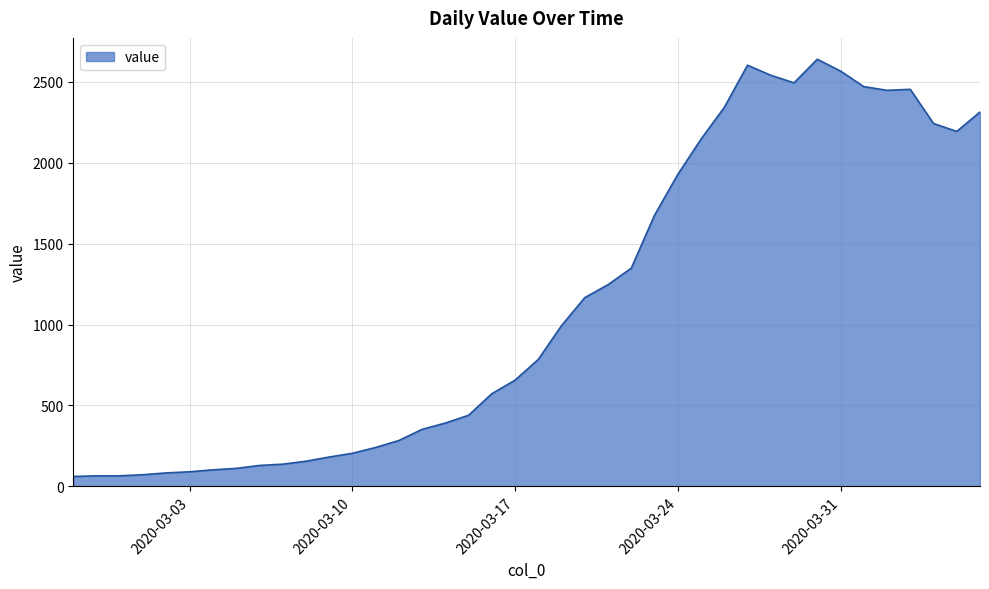

What is the average value?

1124